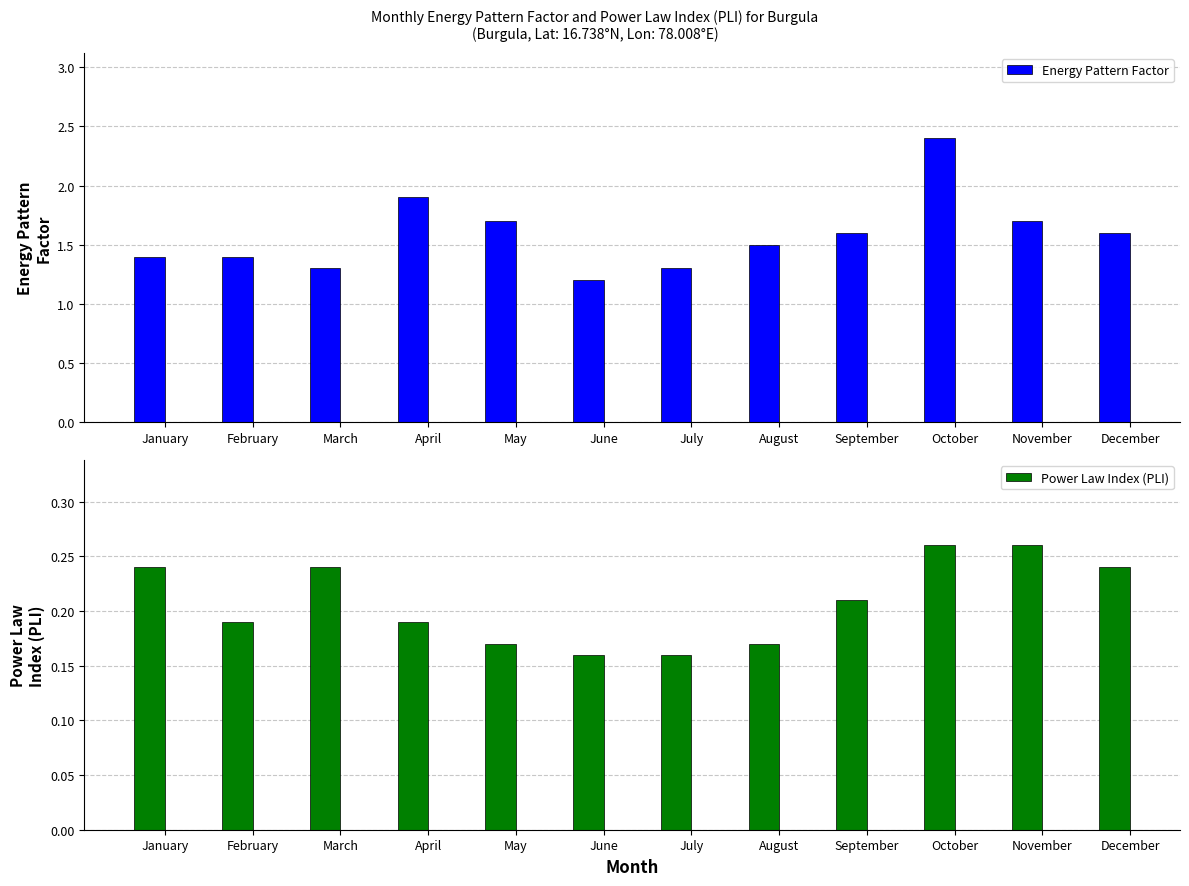

Count the Power Law Index (PLI) values in the range 0 to 1.

12